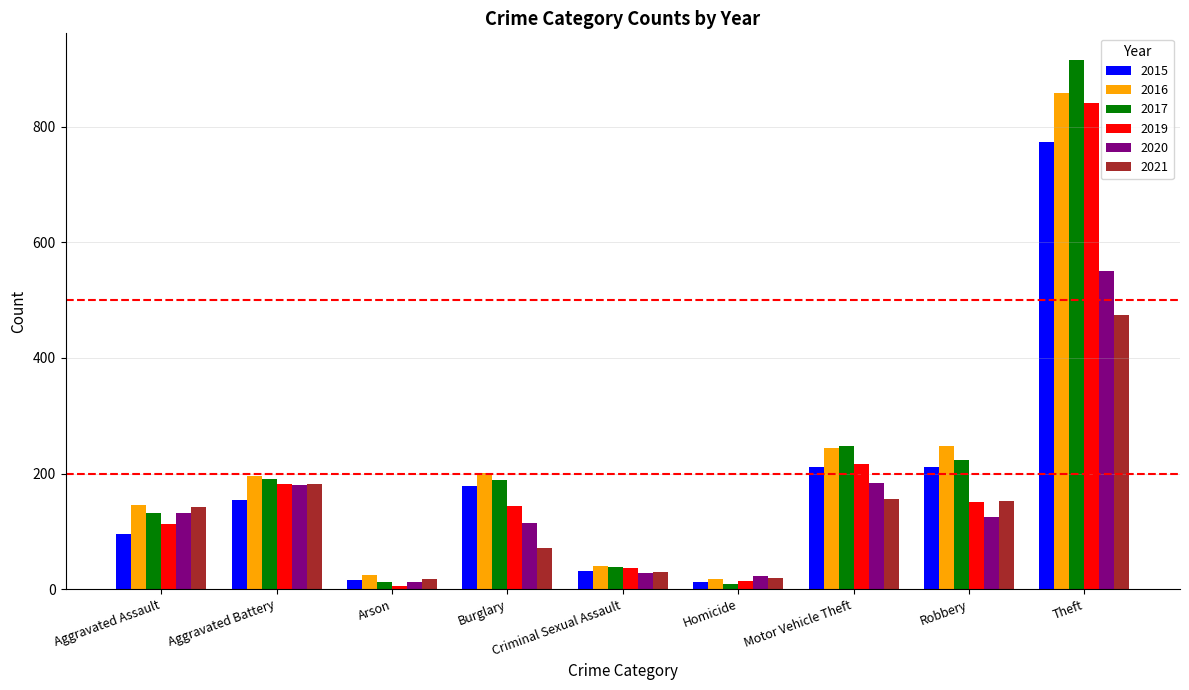

What is the label of the 2nd bar from the left?

Aggravated Battery